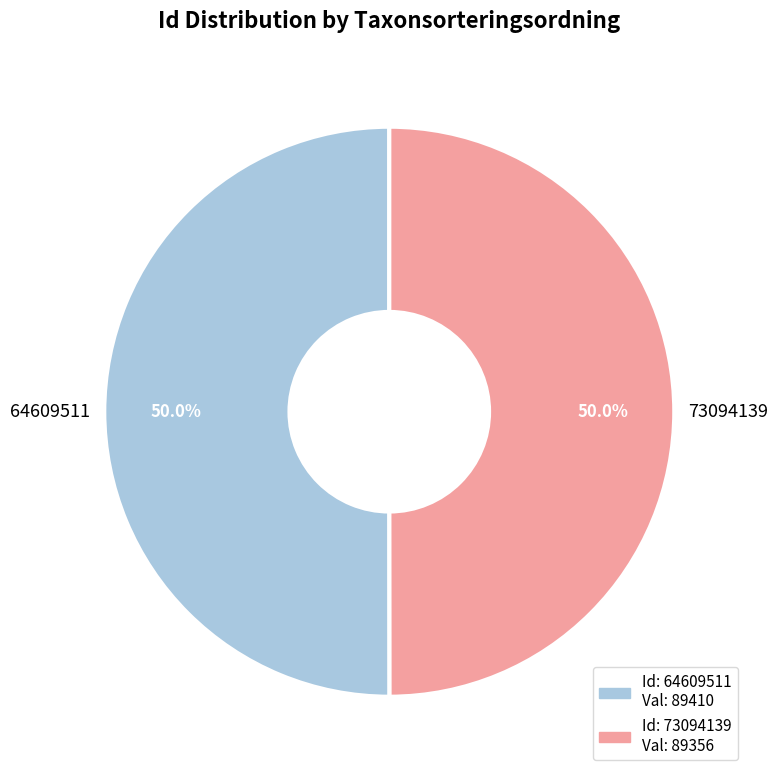

What percentage do 73094139 and 64609511 together represent?

100.0%